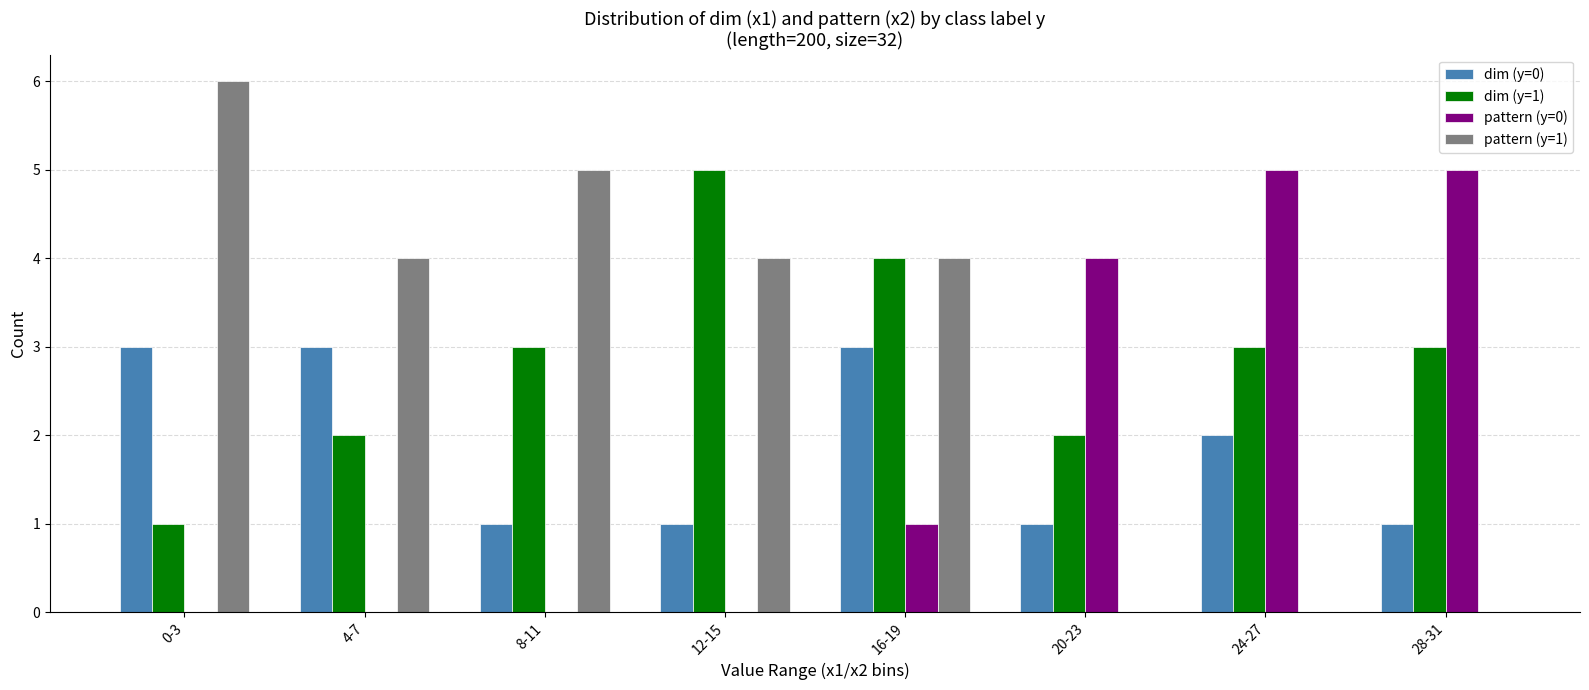

Count the number of data series in this chart.

4